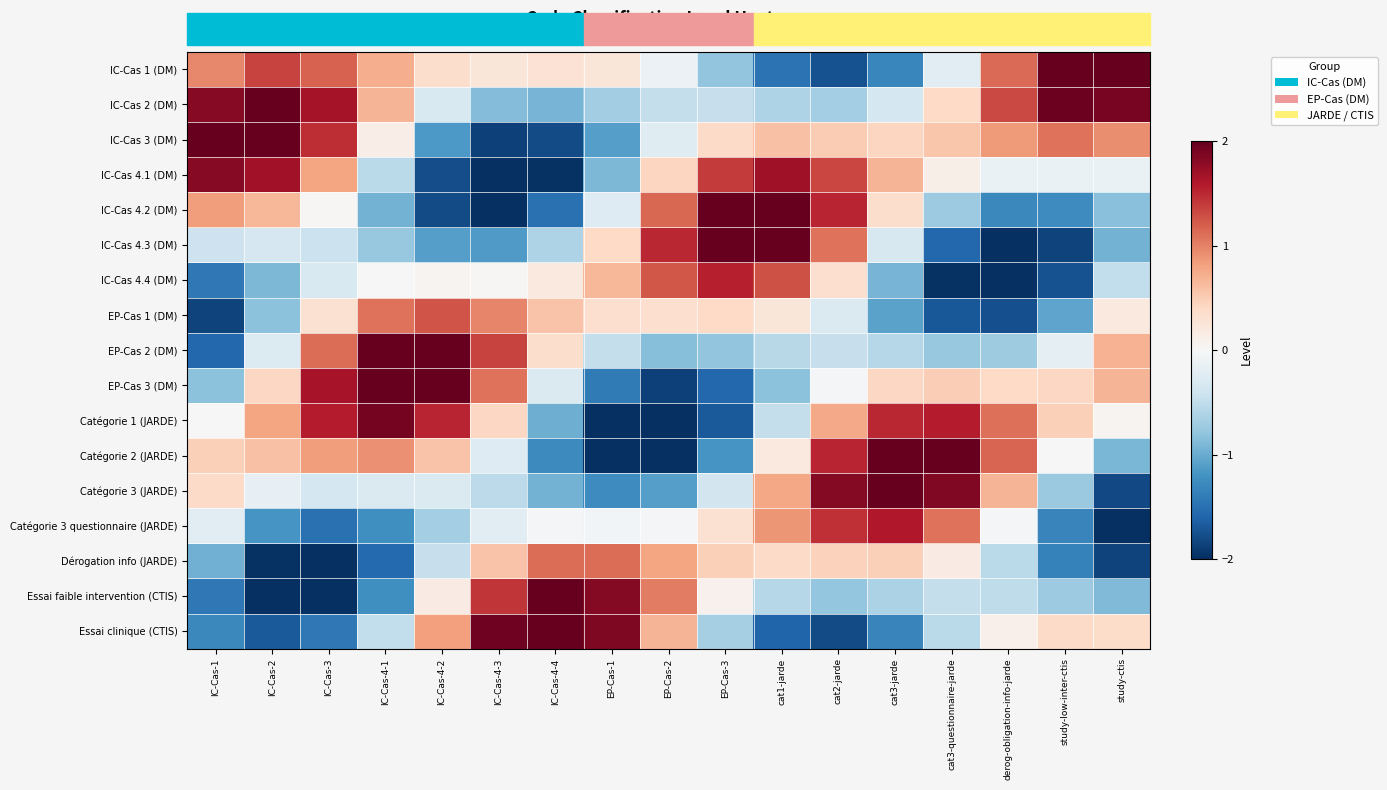

At which category does the chart reach its peak across all series?

IC-Cas-4-4